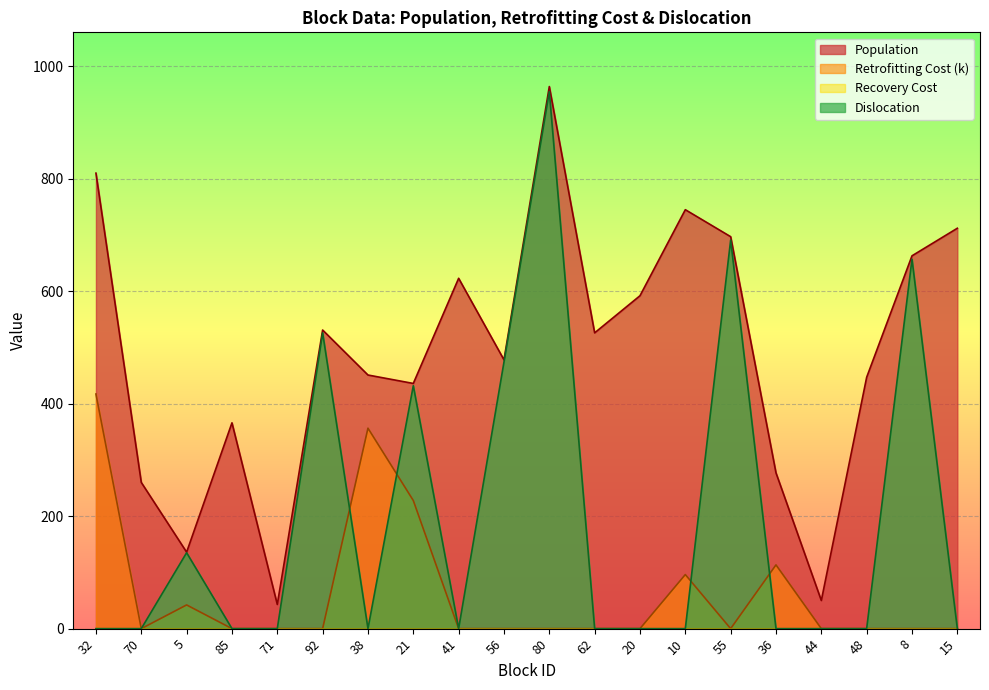

What is the label of the 14th point from the left?

10